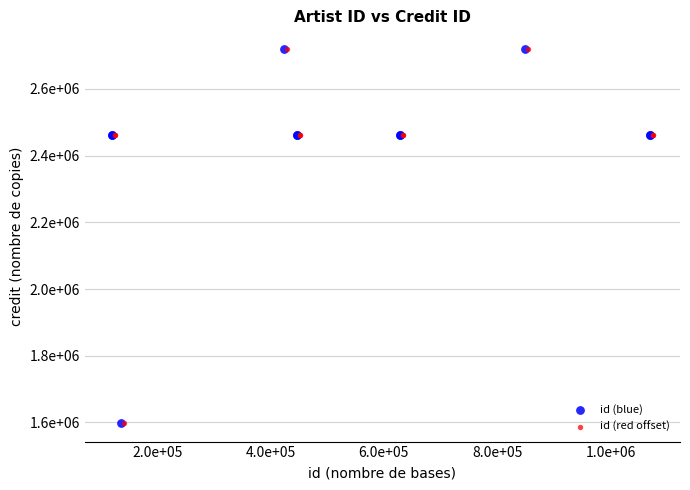

What are all the series names shown in the legend?

id (blue), id (red offset)